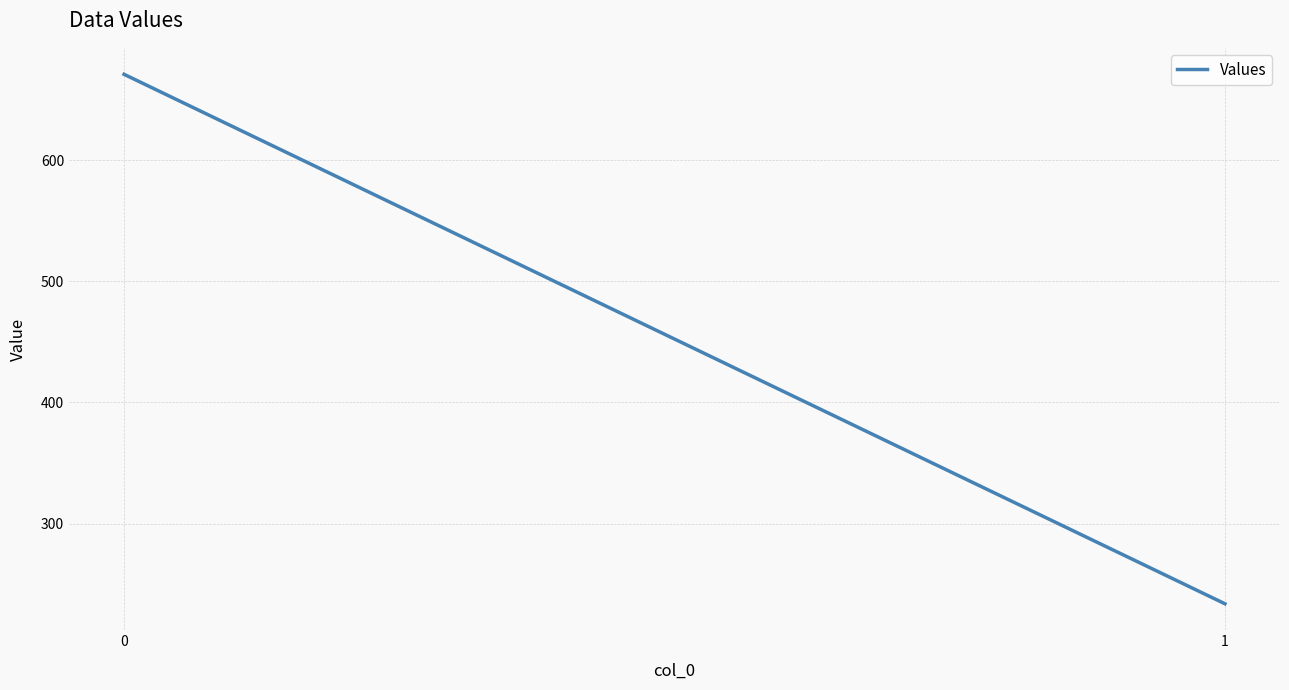

The chart shows a value of 671.1 at 0. True or false?

True